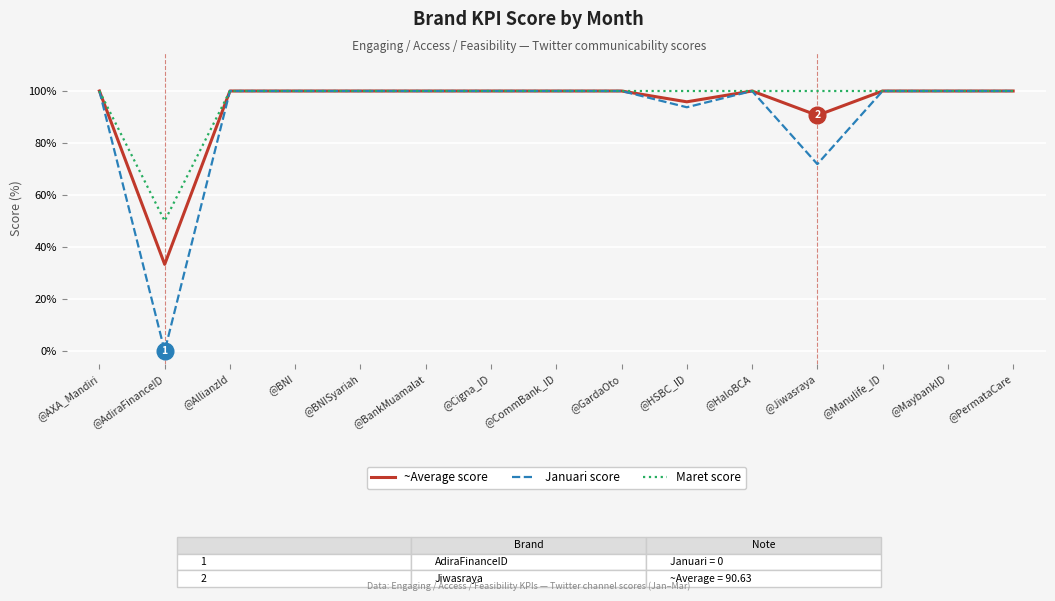

How many lines are shown in the chart?

3